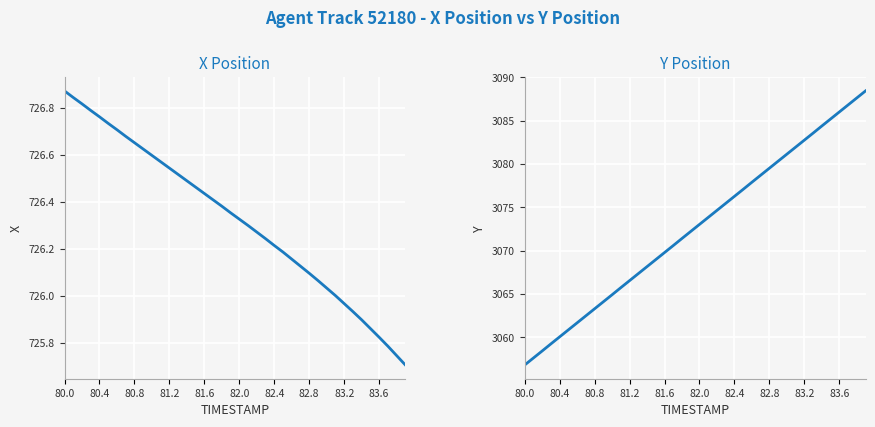

The value of X at 38 is 333.9. True or false?

False